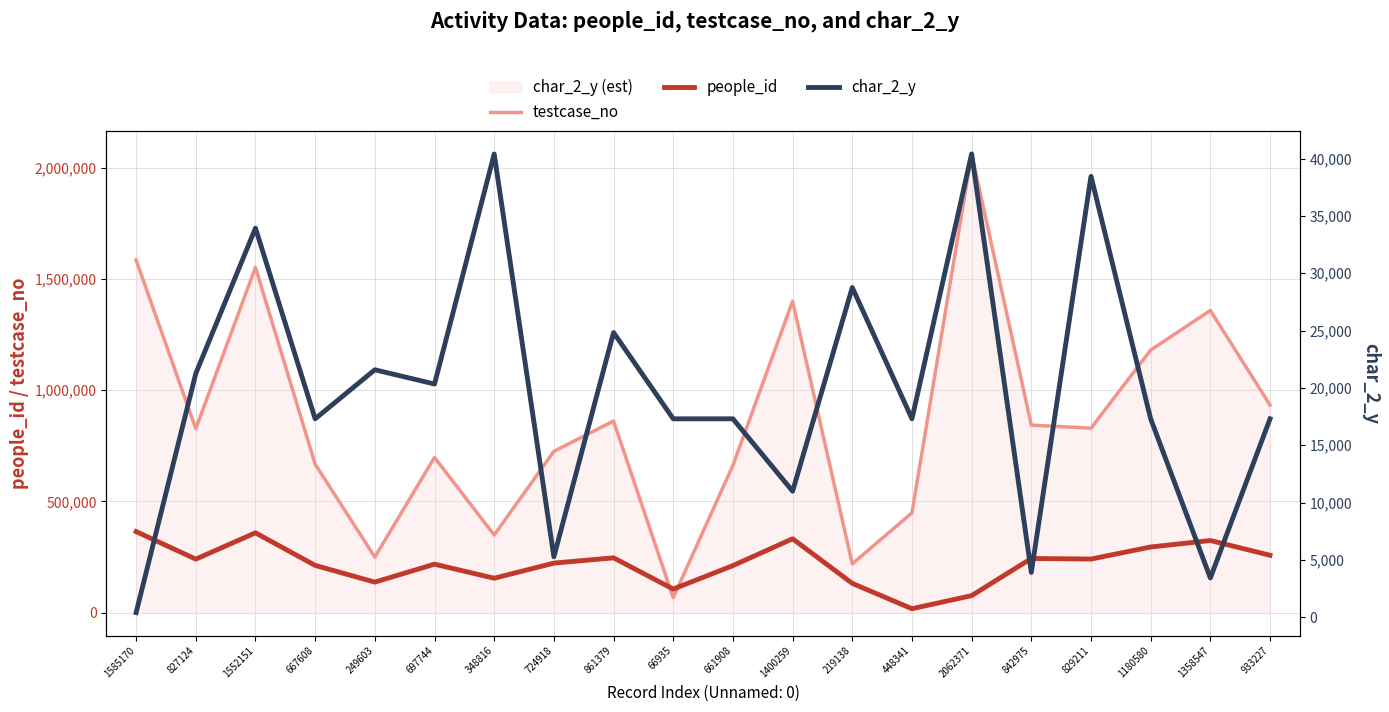

Reading right to left, transcribe all the data shown in this chart.

testcase_no: 933228	1358548	1180581	829212	842976	2062372	448342	219139	1400260	661909	66936	861380	724919	348817	697745	249604	667609	1552152	827125	1585171
people_id: 257828	324014	294918	240703	243304	76240	17307	131378	331791	211261	105739	246214	222498	154461	217710	137009	212213	358646	240336	364290
char_2_y: 17304	3423	17304	38451	3905	40408	17304	28757	10990	17304	17304	24830	5270	40401	20338	21581	17304	33932	21254	404